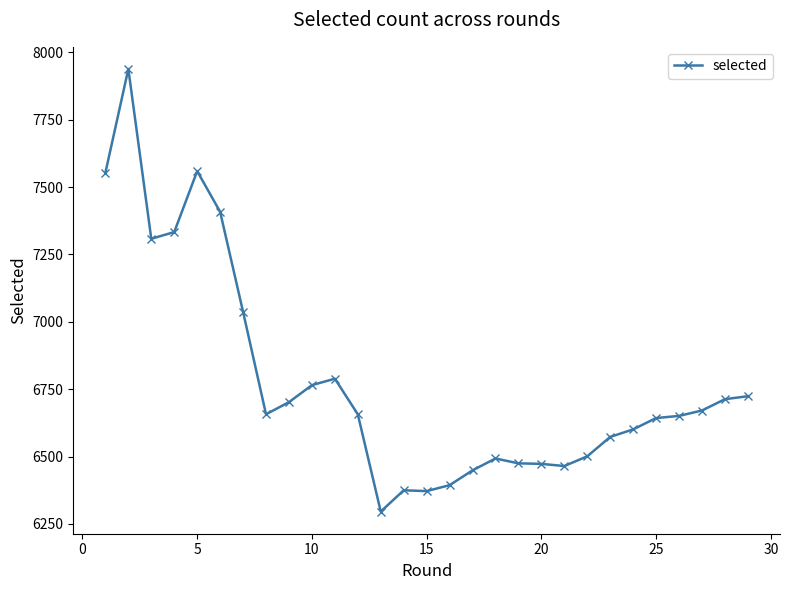

What is the value of the 5th point from the left?

7559